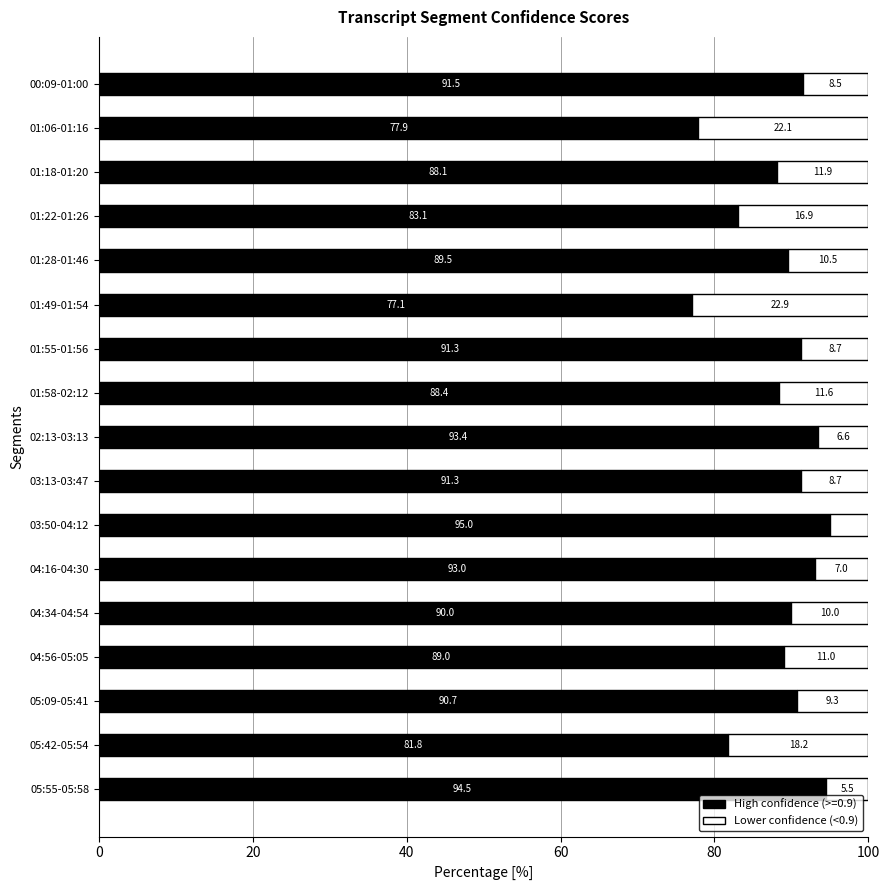

Which category has the lowest value in the High confidence (>=0.9) series?

01:49-01:54